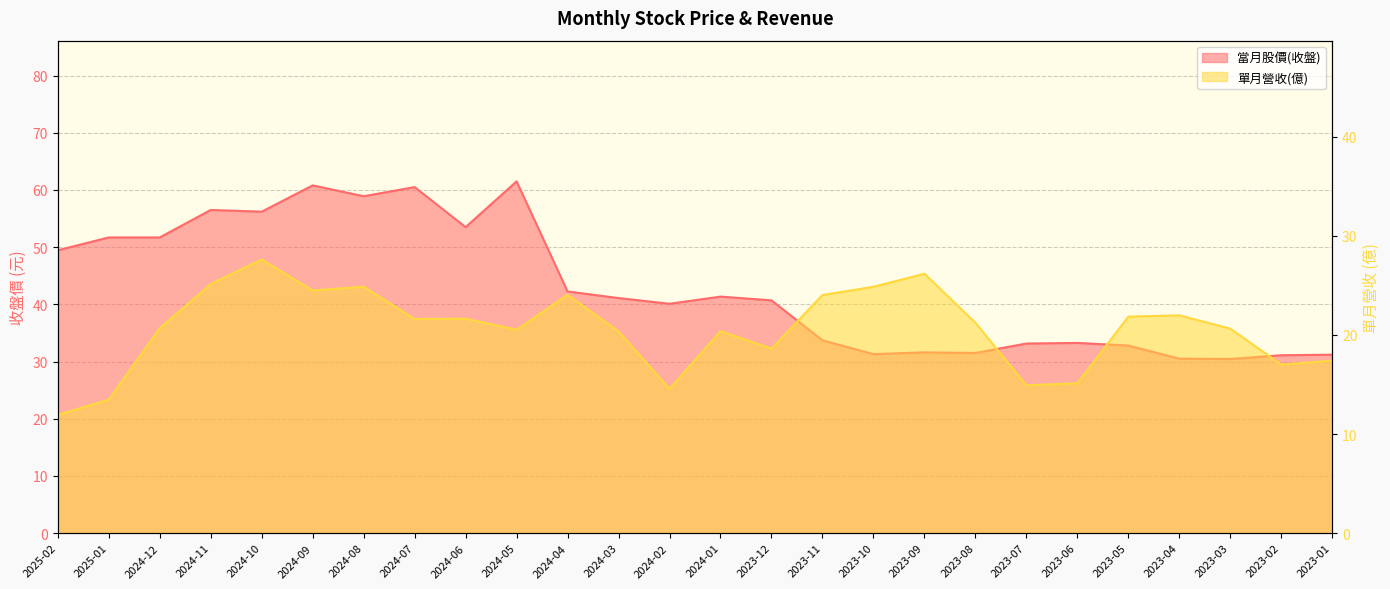

Is the value of 當月股價(收盤) at 2023-03 greater than the value of 單月營收(億) at 2023-06?

Yes